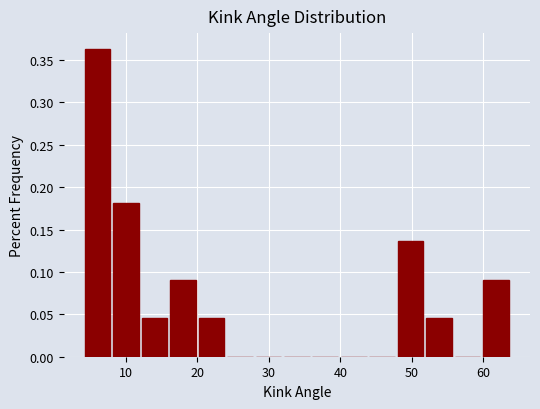

Around what value on the x-axis is the tallest bar? Give the approximate position of its centre, as read against the axis.

6